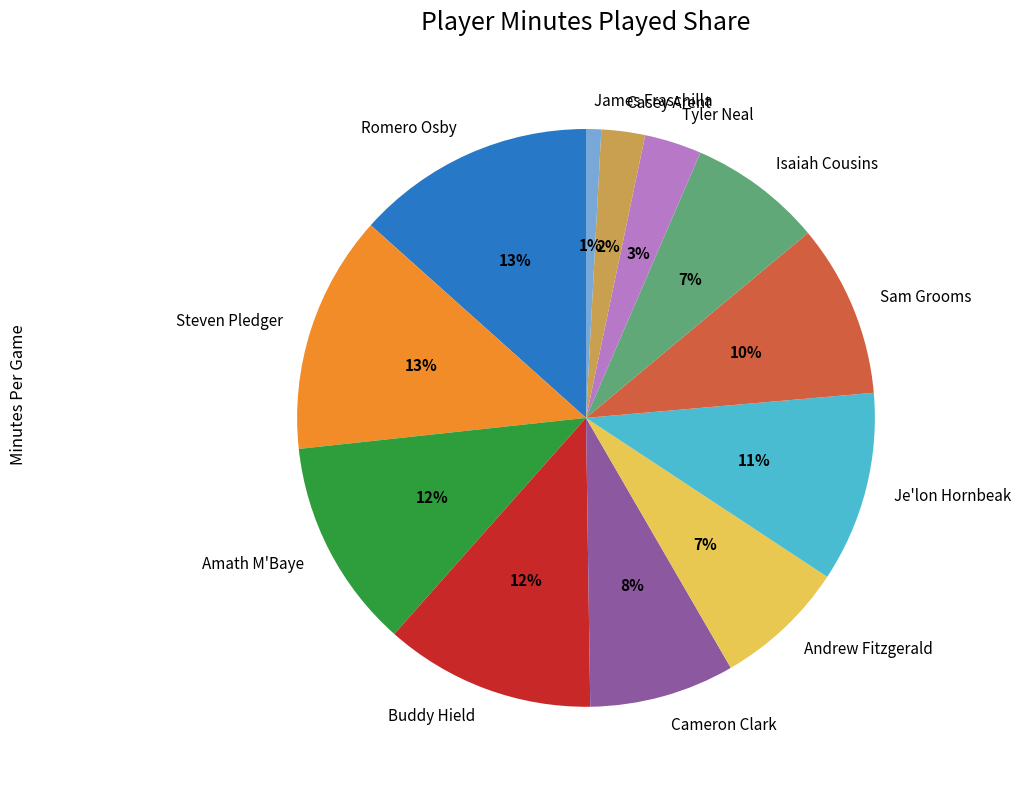

Between Andrew Fitzgerald and Cameron Clark, which is larger?

Cameron Clark